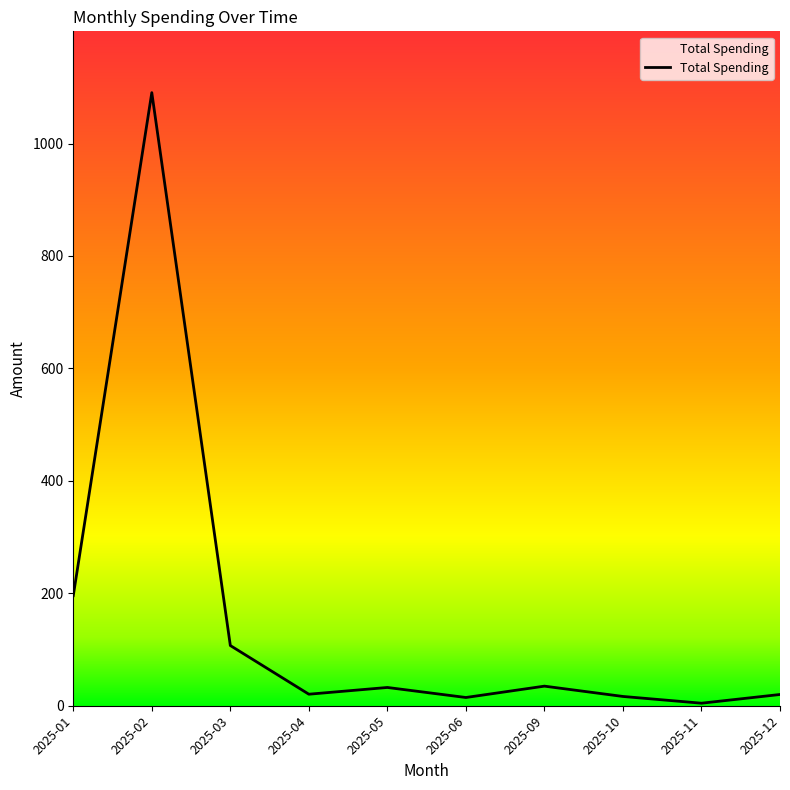

How many interior local valleys (lower than both neighbors) does the data have?

3